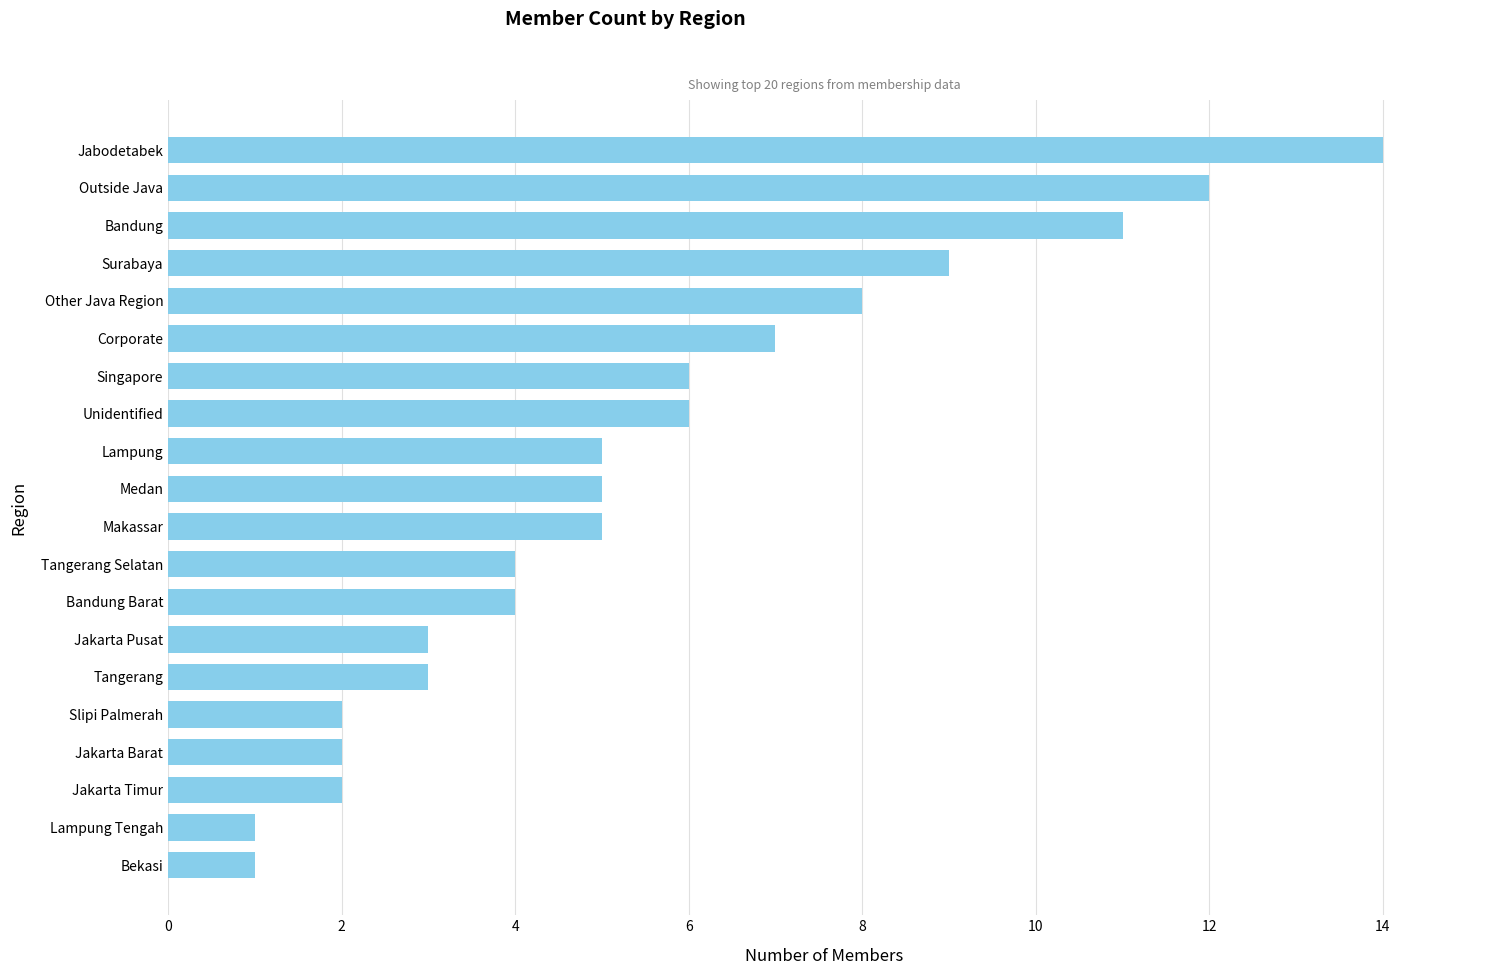

True or false: the data shows 5 at Other Java Region.

False